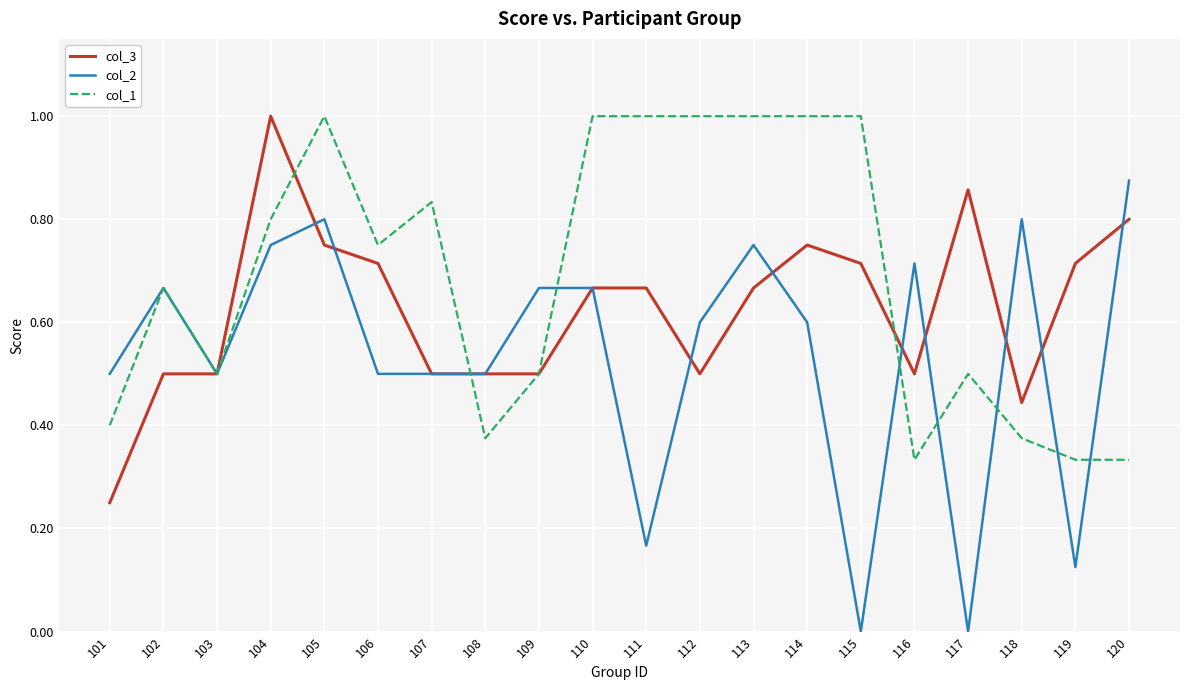

What are all the series names shown in the legend?

col_3, col_2, col_1